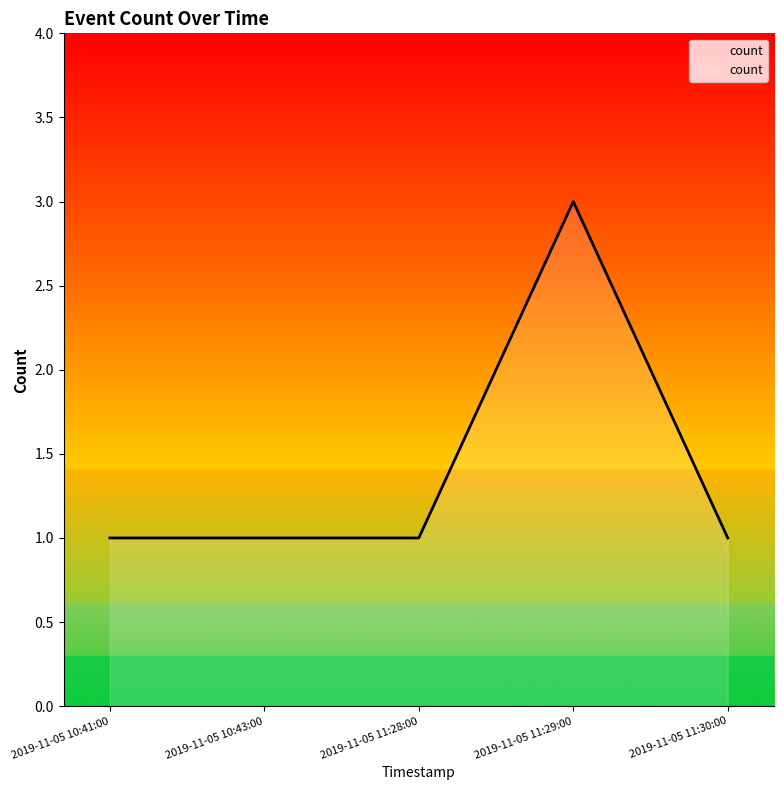

Reading left to right, list all the values displayed in this chart.

2019-11-05 10:41:00=1	2019-11-05 10:43:00=1	2019-11-05 11:28:00=1	2019-11-05 11:29:00=3	2019-11-05 11:30:00=1